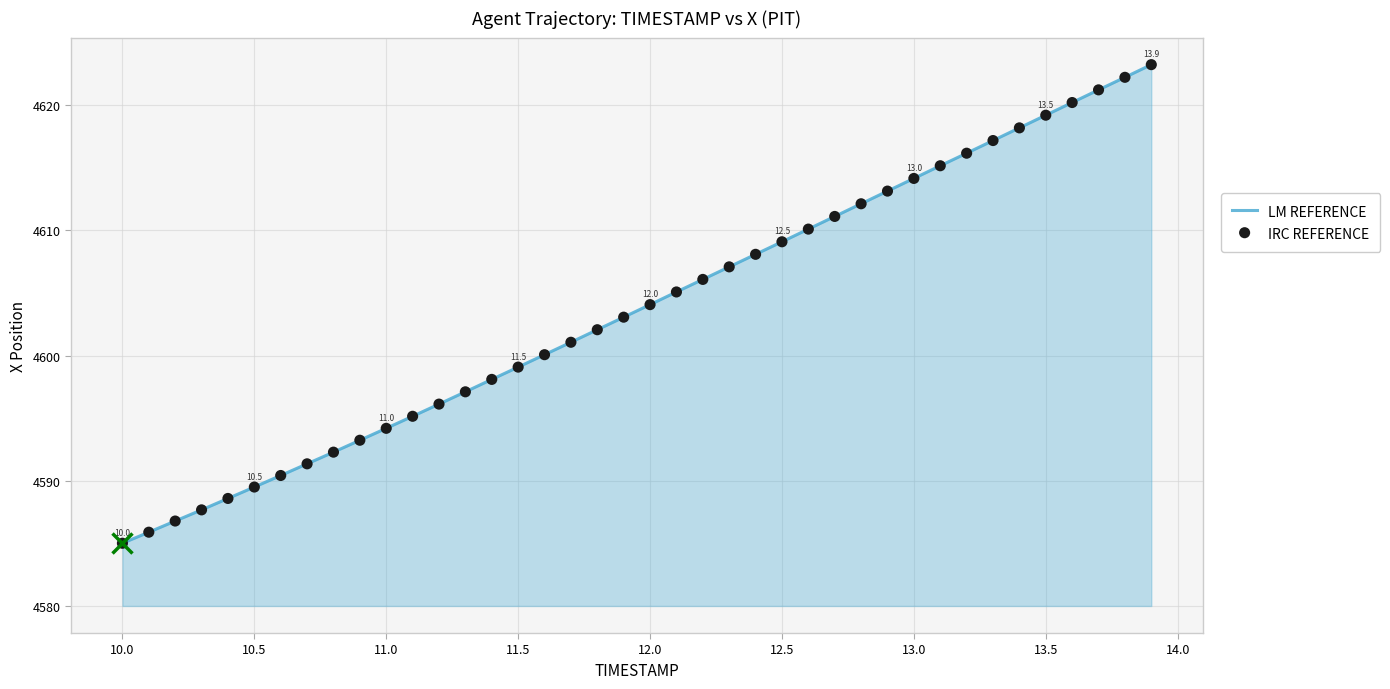

What is the greatest value displayed?

4623.2